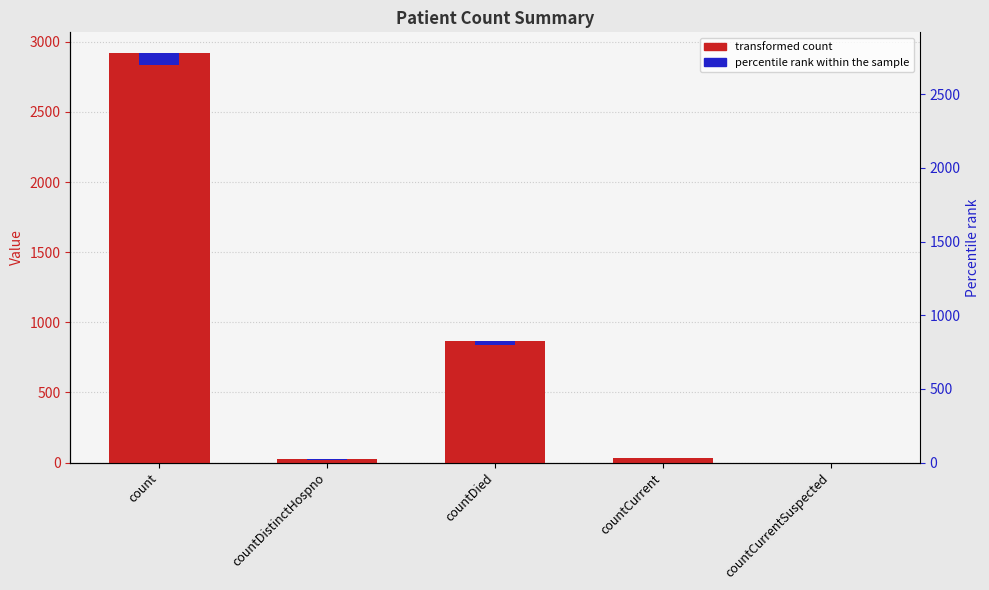

True or false: the data shows 0 at countCurrentSuspected.

True